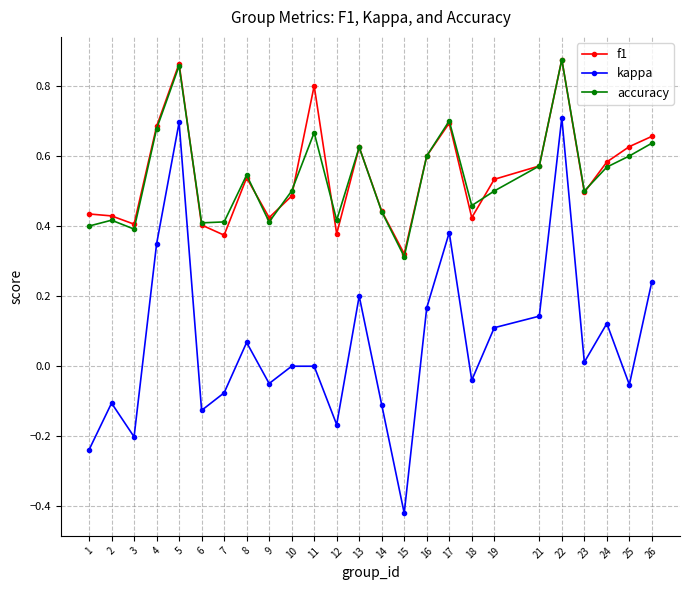

At which label does kappa reach its peak?

22